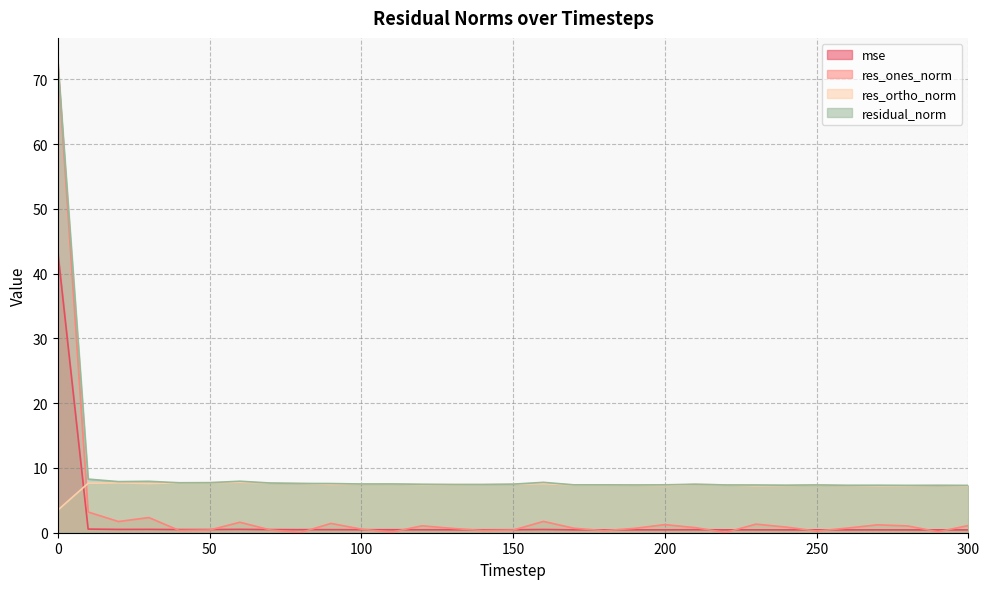

Which category has the lowest value in the mse series?

300